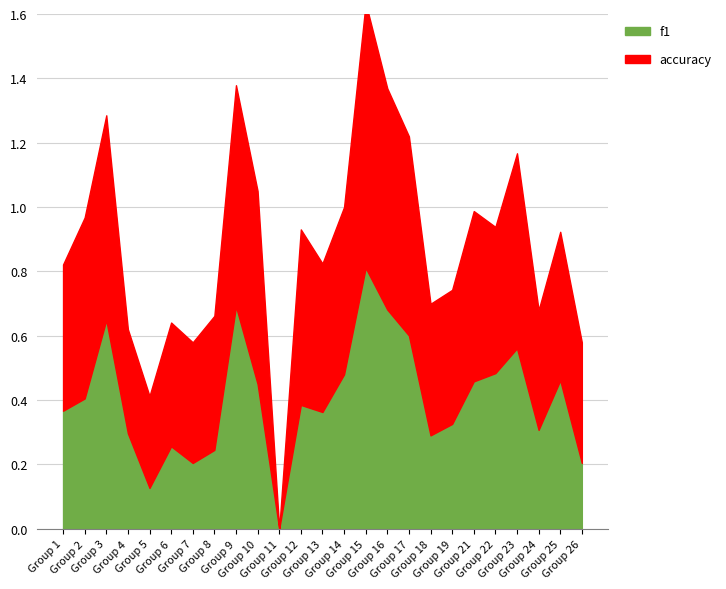

What is the difference between the maximum and minimum values in the accuracy series?

0.8